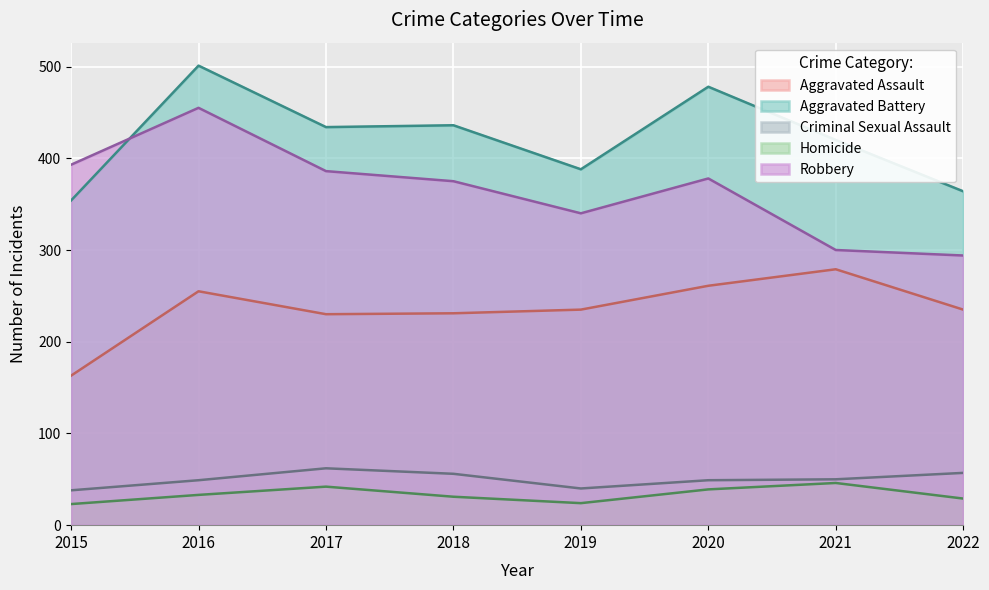

Which series has the largest range (max minus min)?

Robbery